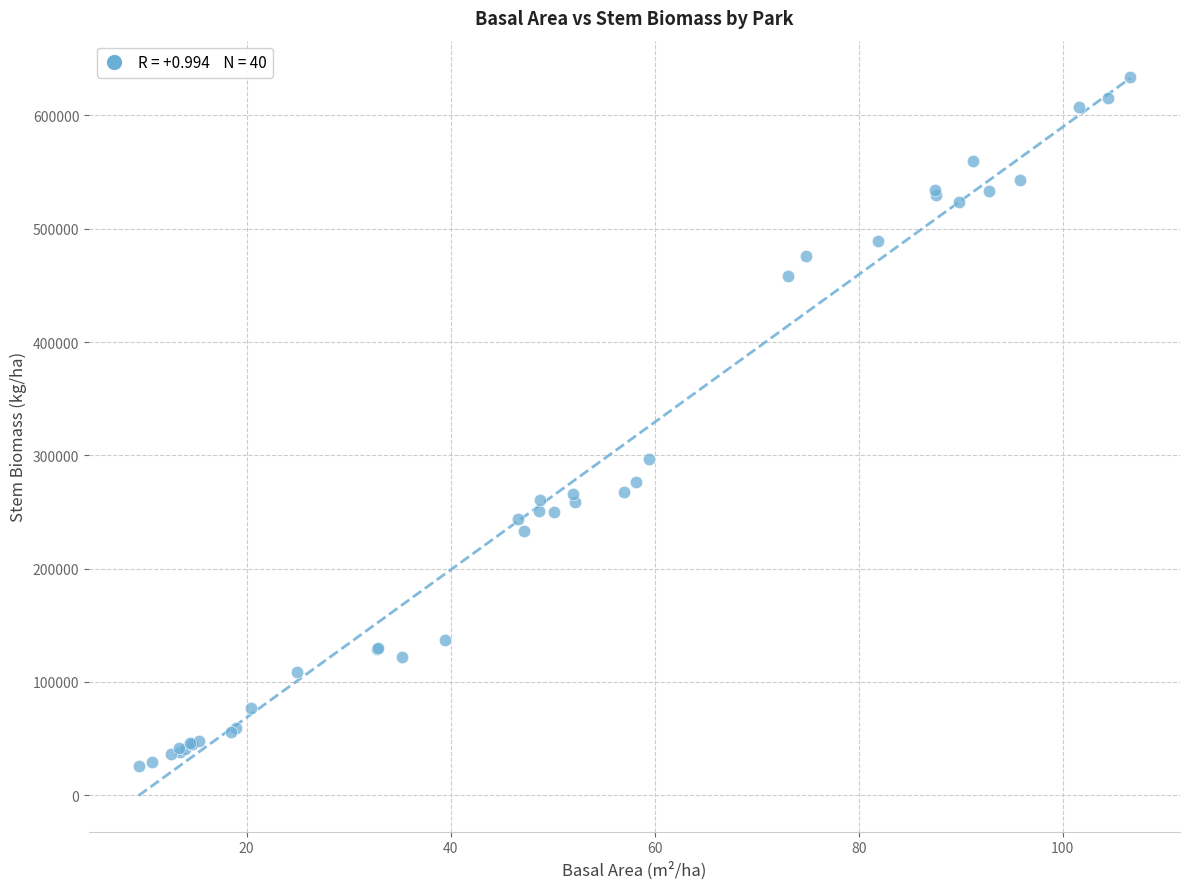

What Y value in the scatter plot is closest to 330141?

297147.2